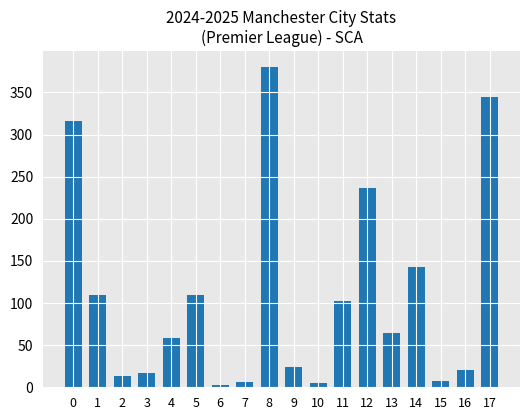

What is the difference between the second highest and minimum values?

342